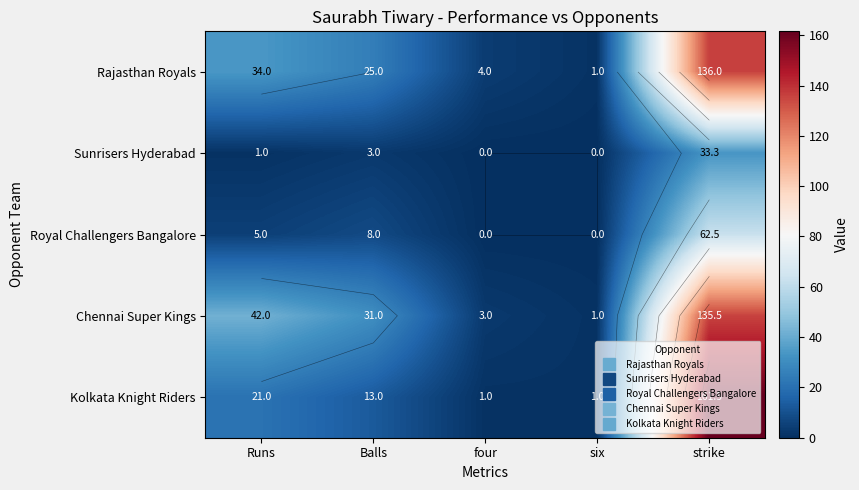

Where does the Sunrisers Hyderabad series first go above 1?

Balls